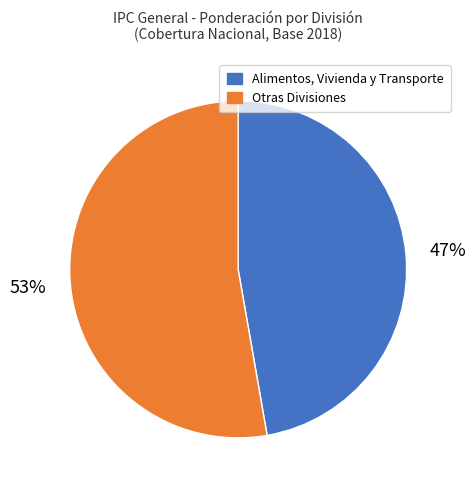

Does Alimentos, Vivienda y Transporte account for over 50% of the chart?

No